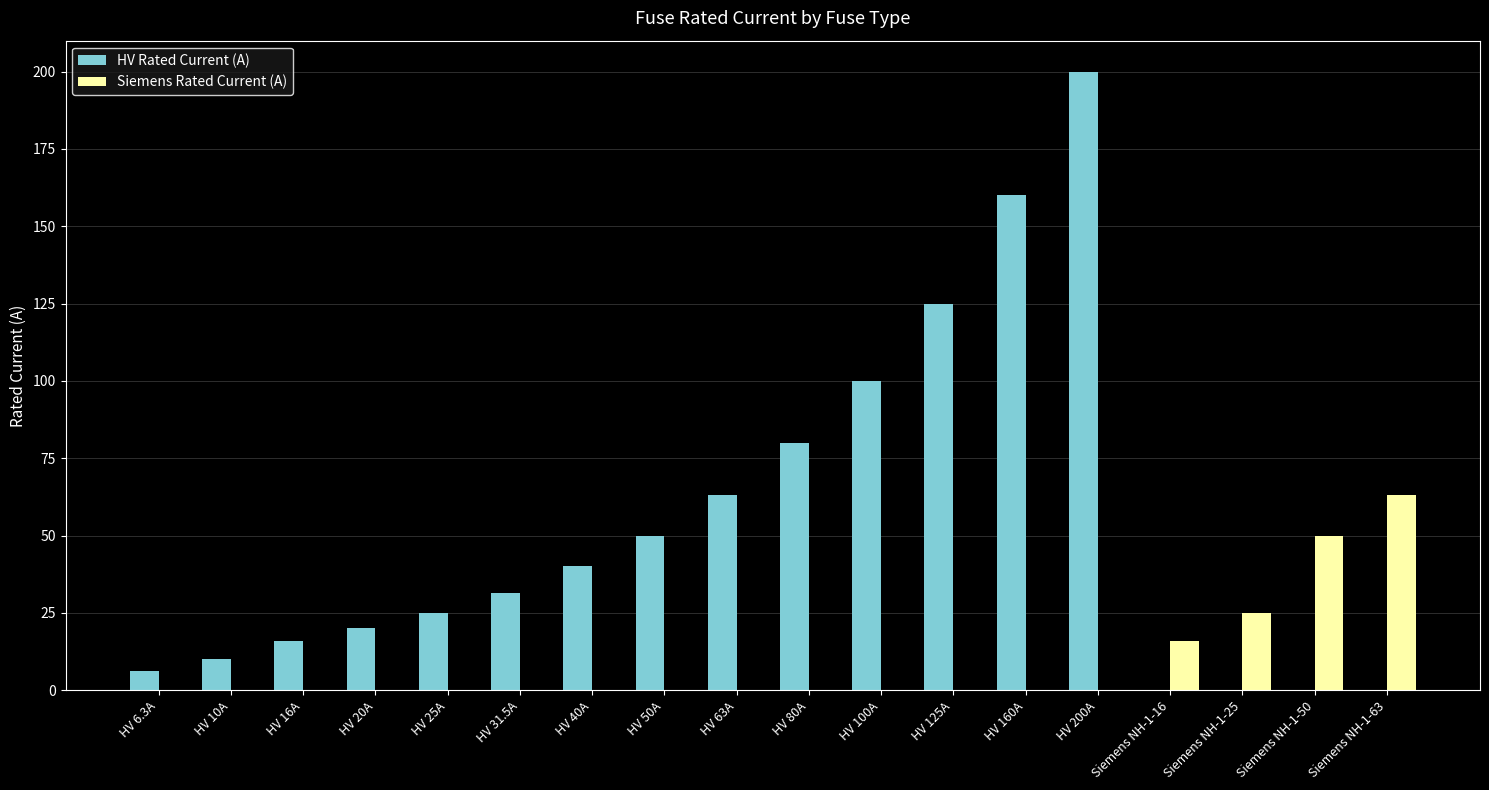

What is the average value of the HV Rated Current (A) series?

51.5